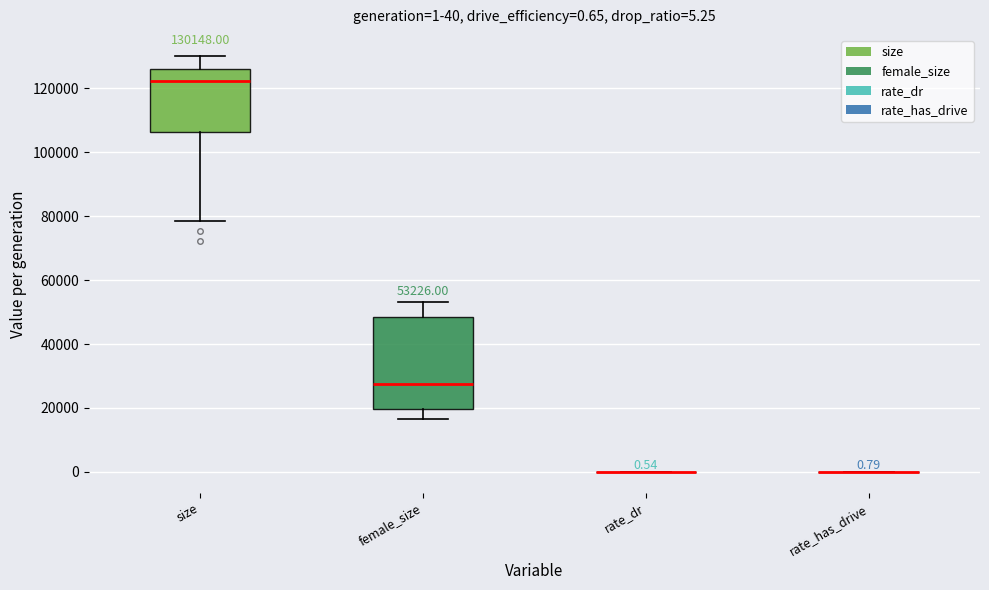

Which box is the tallest, from its lower edge to its upper edge?

female_size